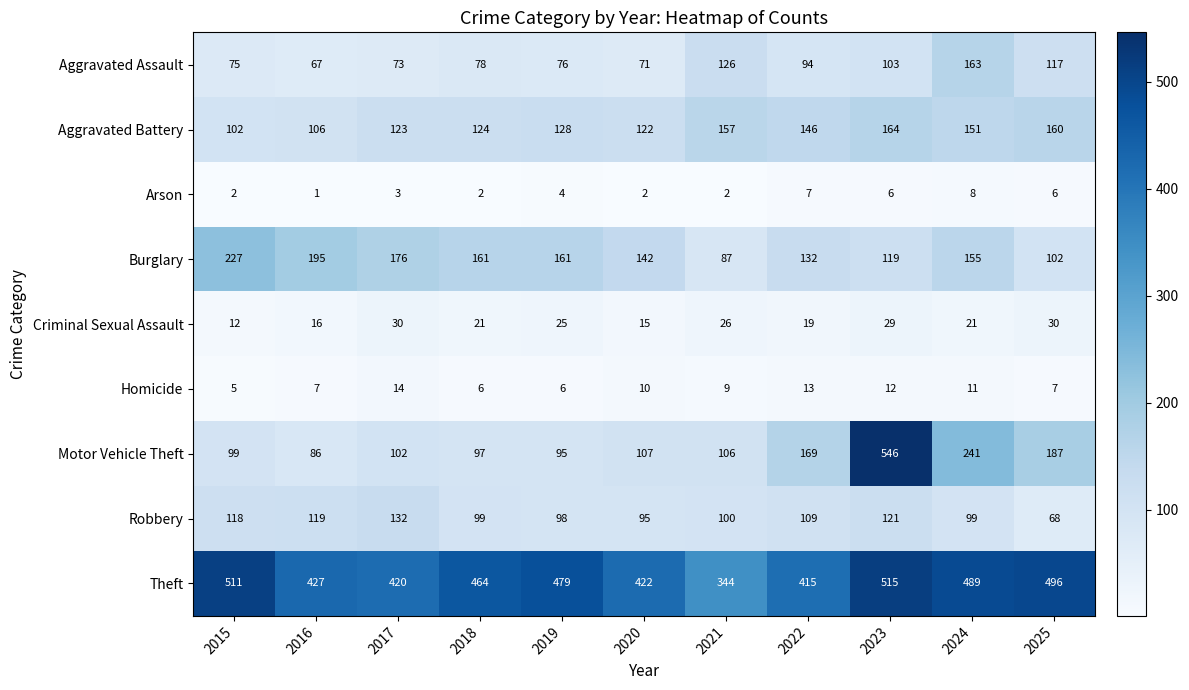

How many Homicide values are between 6 and 12?

8